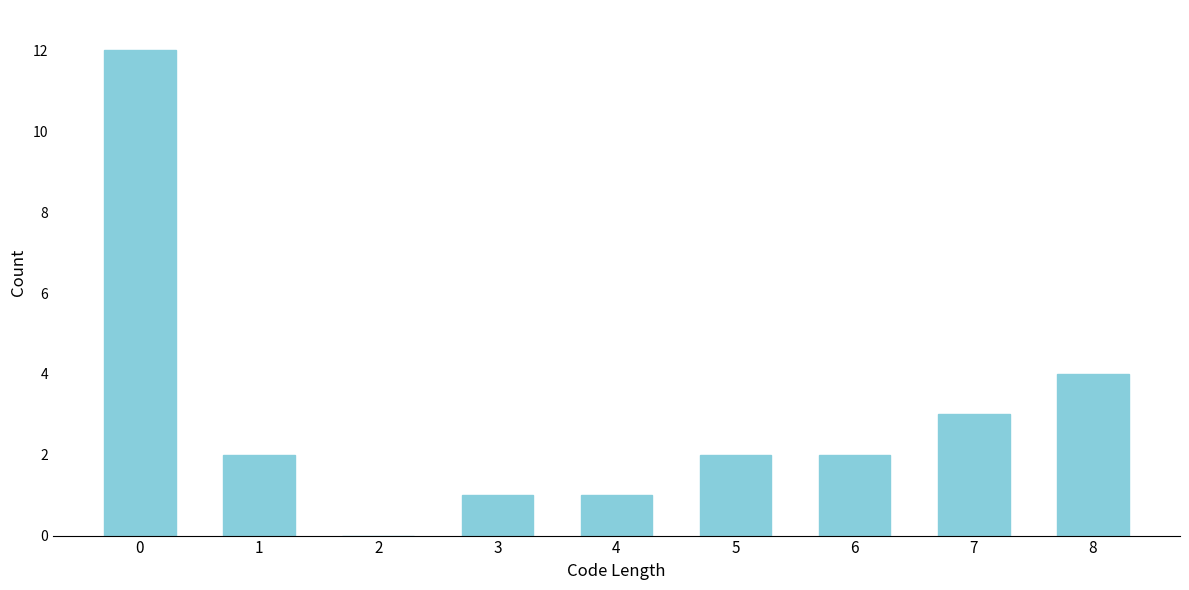

Reading left to right, what are all the values shown in this chart?

0=12	1=2	2=0	3=1	4=1	5=2	6=2	7=3	8=4